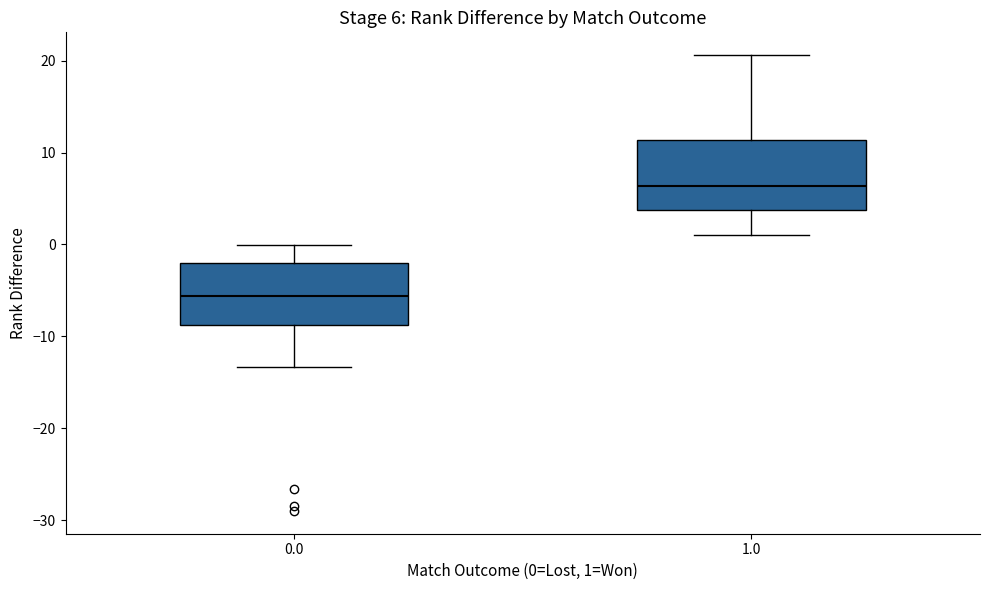

Which box has the highest median line?

1.0